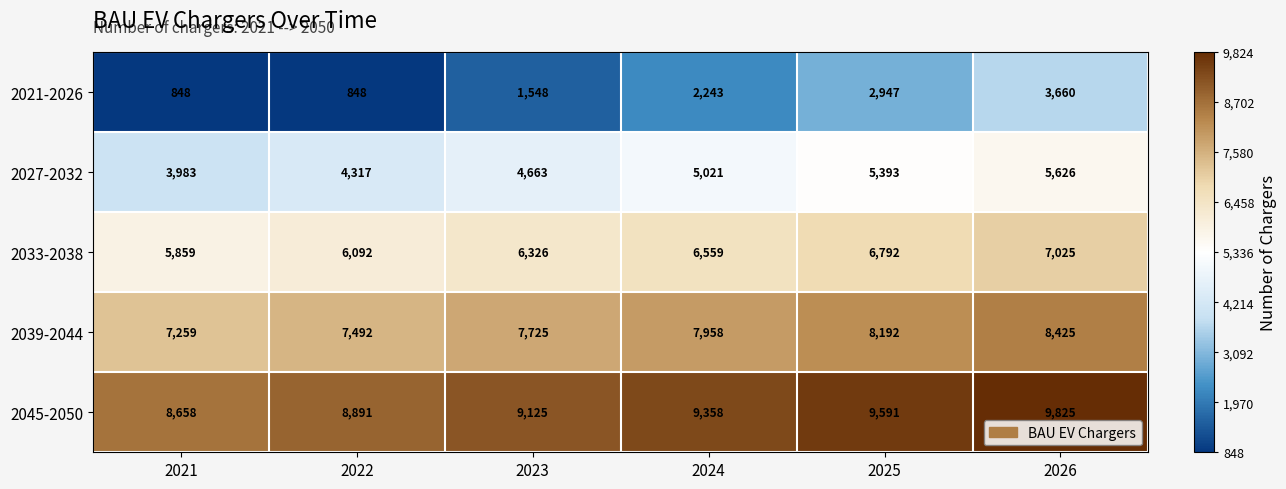

Reading left to right, extract all data points from this chart.

2021-2026: 848	848	1548	2243	2947	3660
2027-2032: 3983	4317	4663	5021	5393	5626
2033-2038: 5859	6092	6326	6559	6792	7025
2039-2044: 7259	7492	7725	7958	8192	8425
2045-2050: 8658	8891	9125	9358	9591	9825